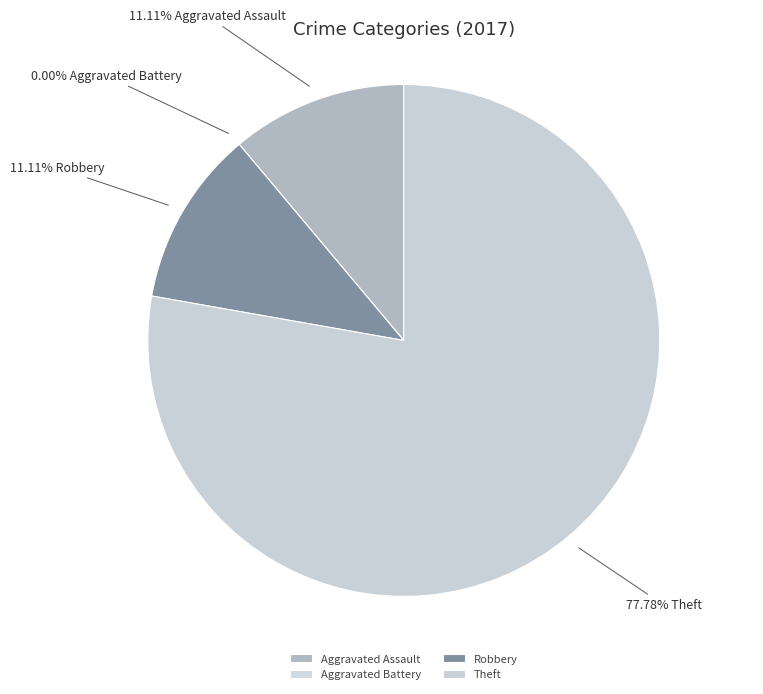

Does any single category account for the majority?

Yes